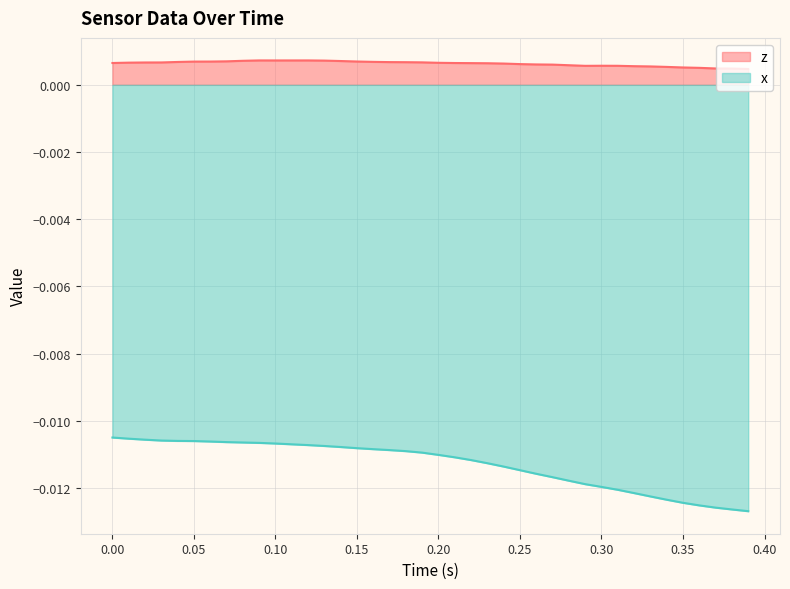

At how many categories does at least one series exceed 0?

40